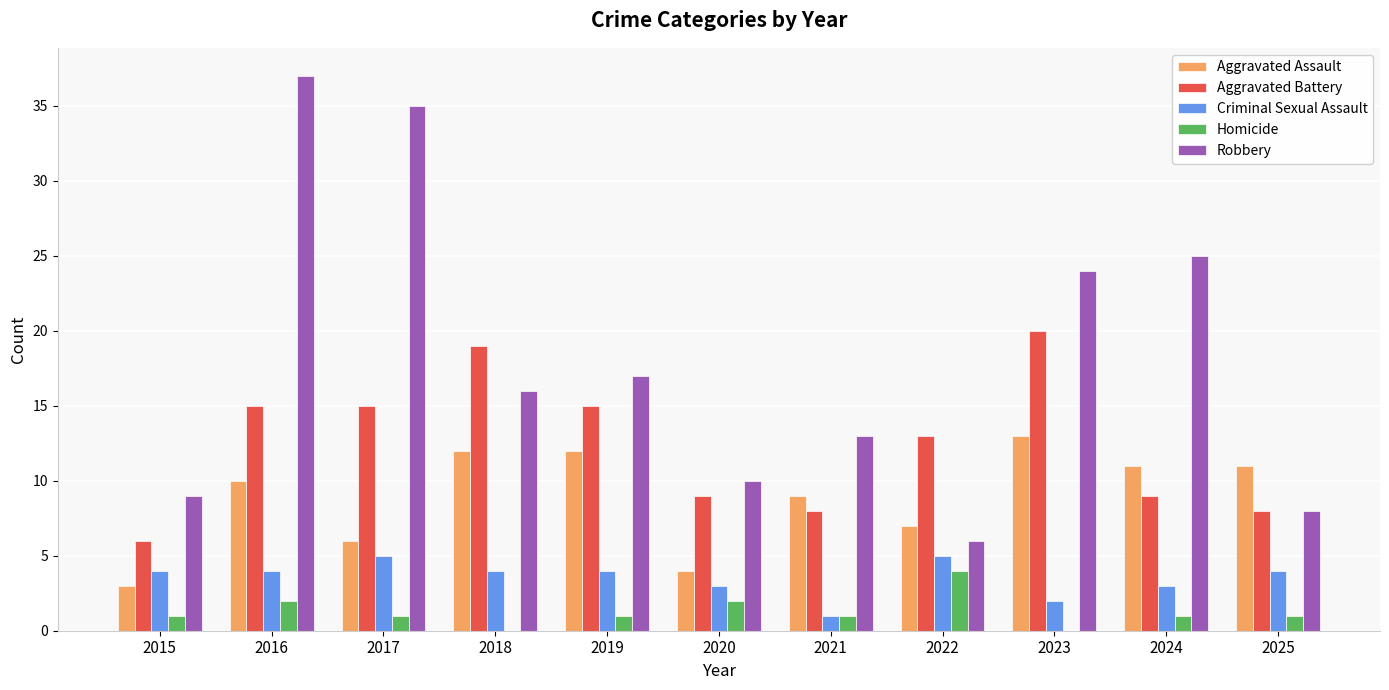

Is the value of Robbery at 2023 greater than the value of Homicide at 2025?

Yes